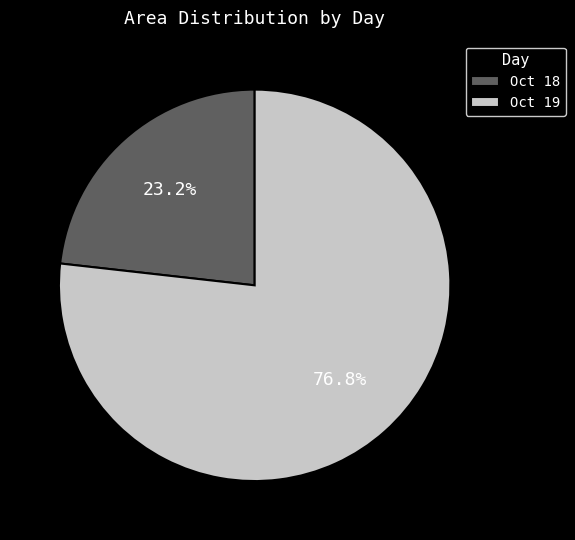

Approximately how many times larger is the value at Oct 18 compared to Oct 19?

0.3